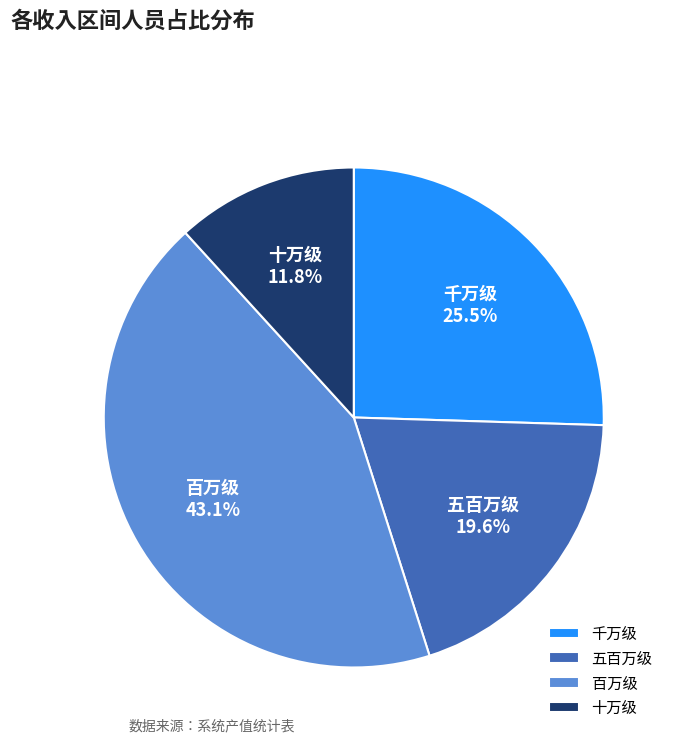

What percentage is NOT represented by 千万级?

74.5%